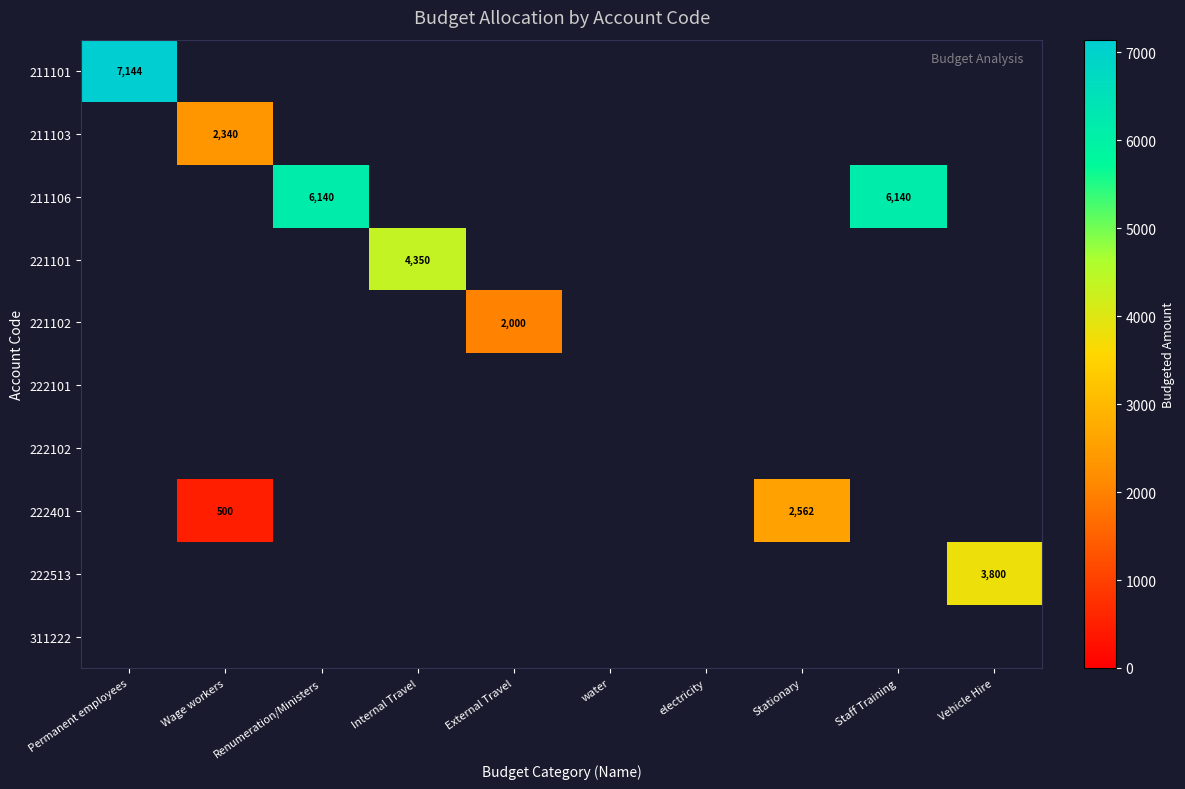

At Staff Training, list the series in order from largest to smallest.

211106, 211101, 211103, 221101, 221102, 222101, 222102, 222401, 222513, 311222